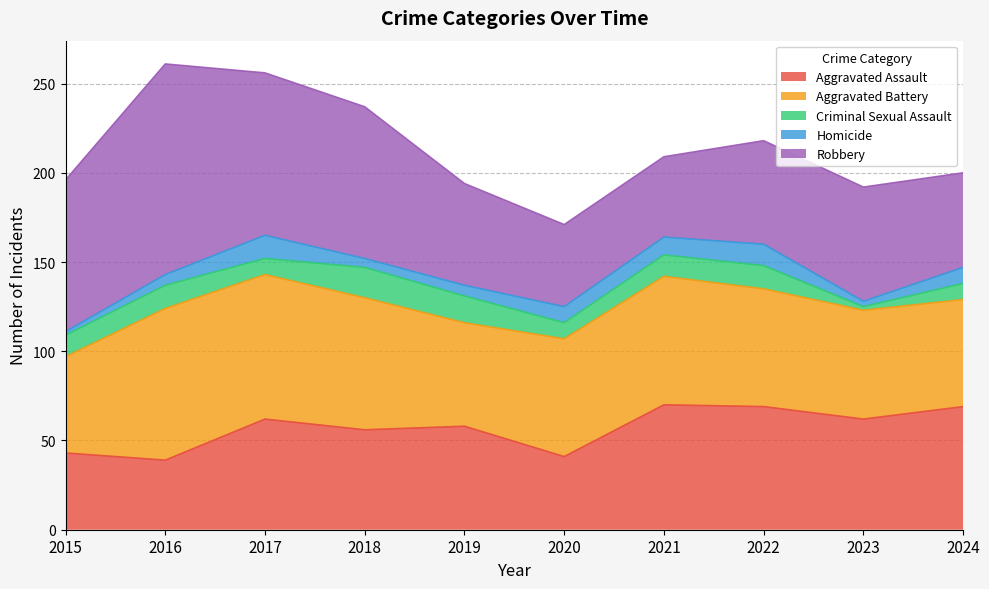

Does the chart have visible grid lines?

Yes